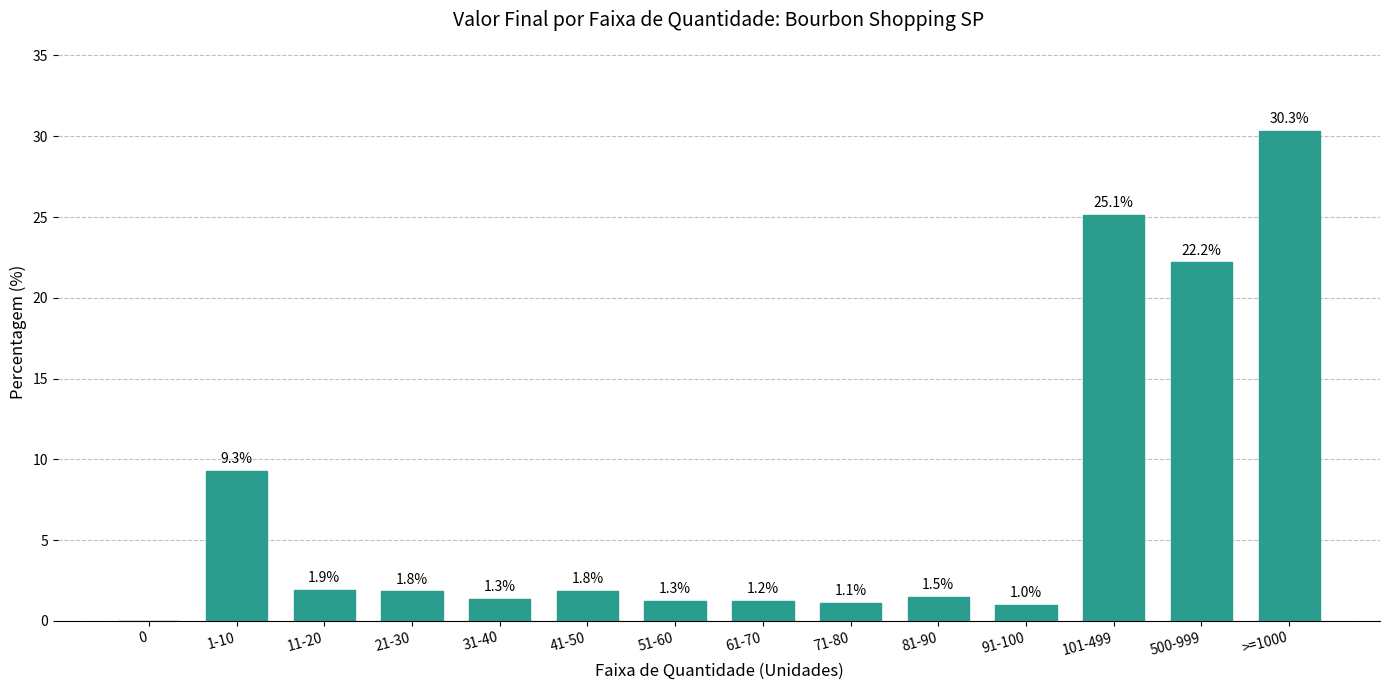

Where is the data nearest to the value 15?

1-10